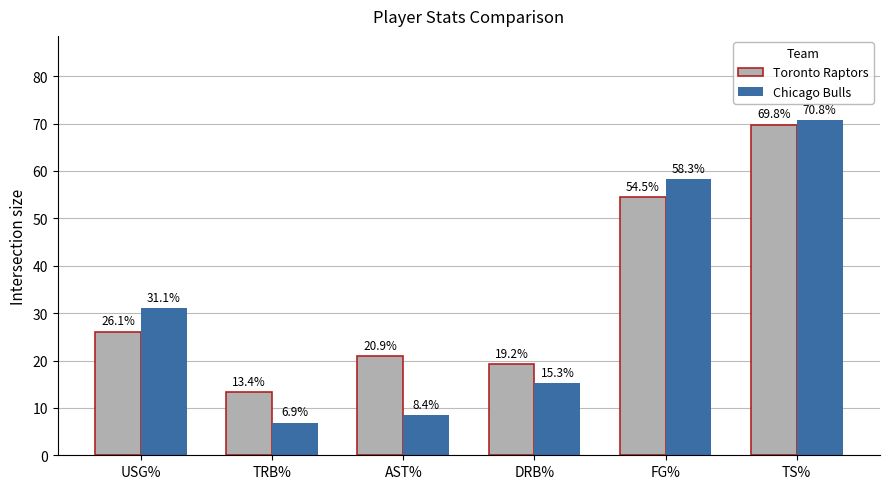

What is the total value across all series at DRB%?

34.5